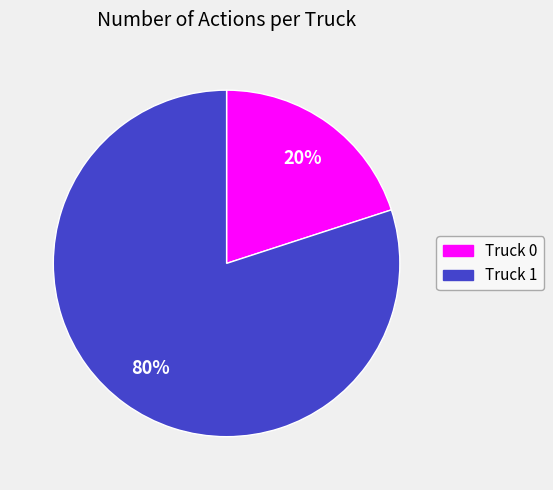

What percentage is the Truck 0 slice, to the nearest percent?

20%